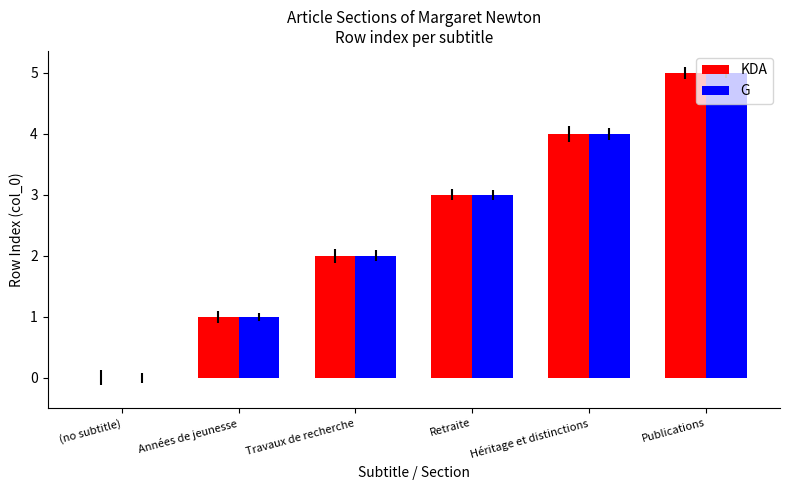

Does the chart contain stacked bars?

No